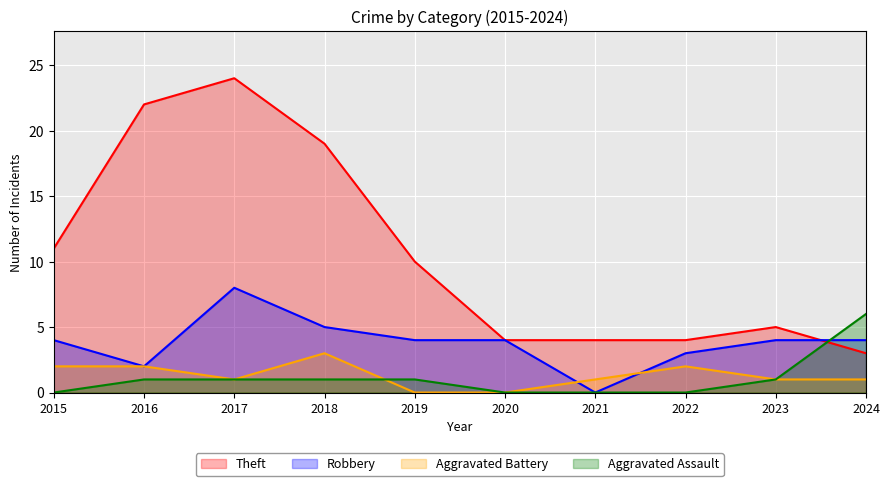

What are all the series names shown in the legend?

Theft, Robbery, Aggravated Battery, Aggravated Assault